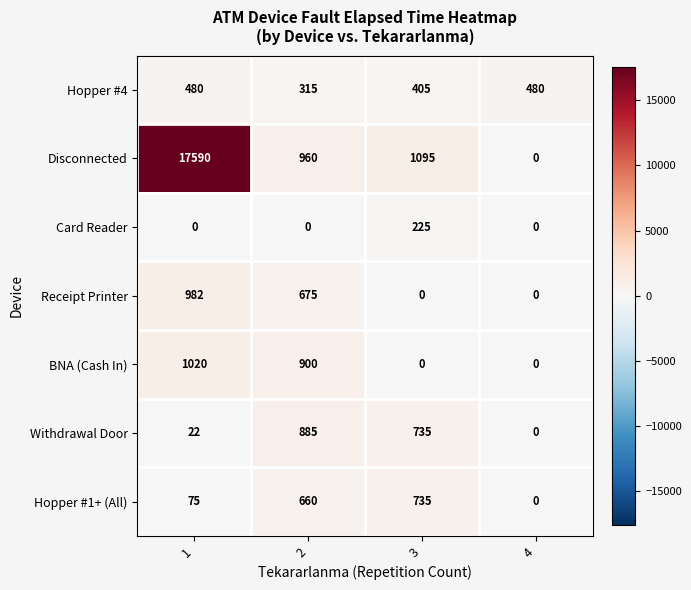

Count the BNA (Cash In) values in the range 0 to 1020.

4